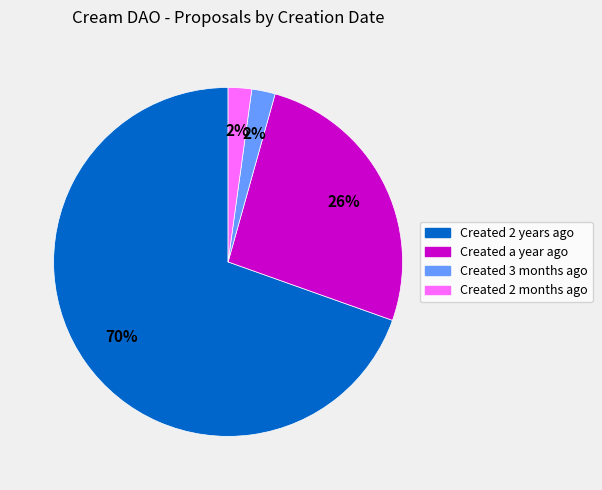

Is the sum of Created a year ago and Created 2 months ago greater than half?

No